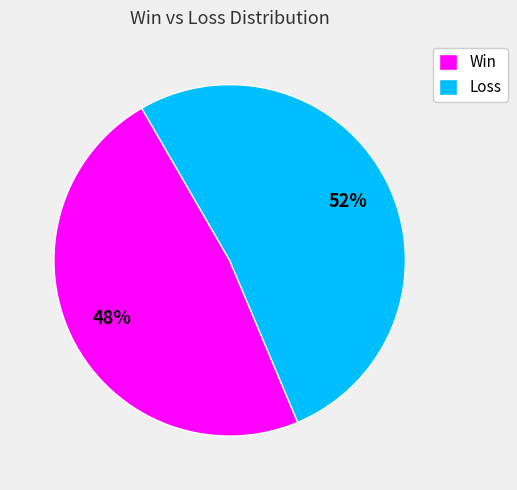

Which category has the smallest portion of the pie?

Win